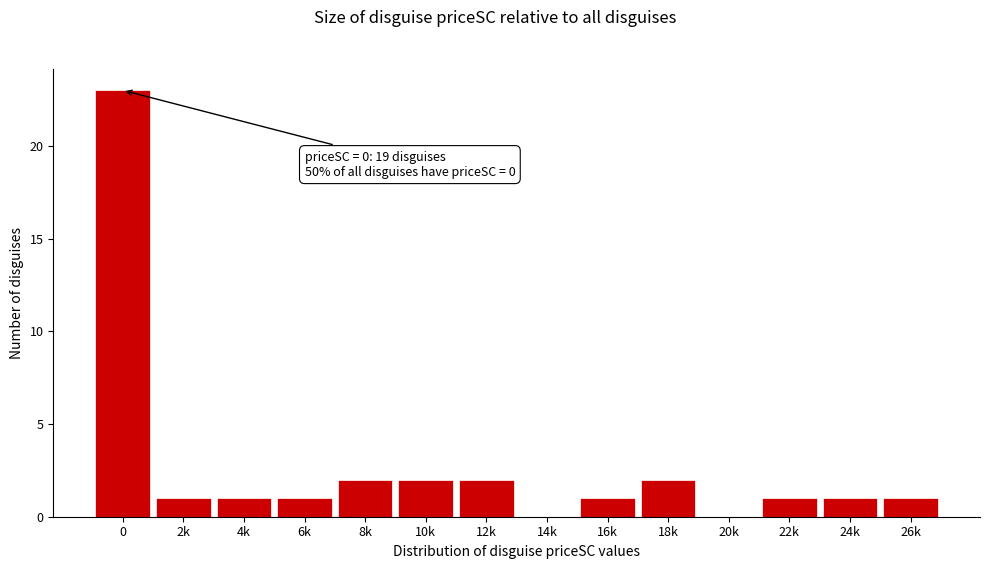

Reading left to right, list all the values displayed in this chart.

0=23	2k=1	4k=1	6k=1	8k=2	10k=2	12k=2	14k=0	16k=1	18k=2	20k=0	22k=1	24k=1	26k=1